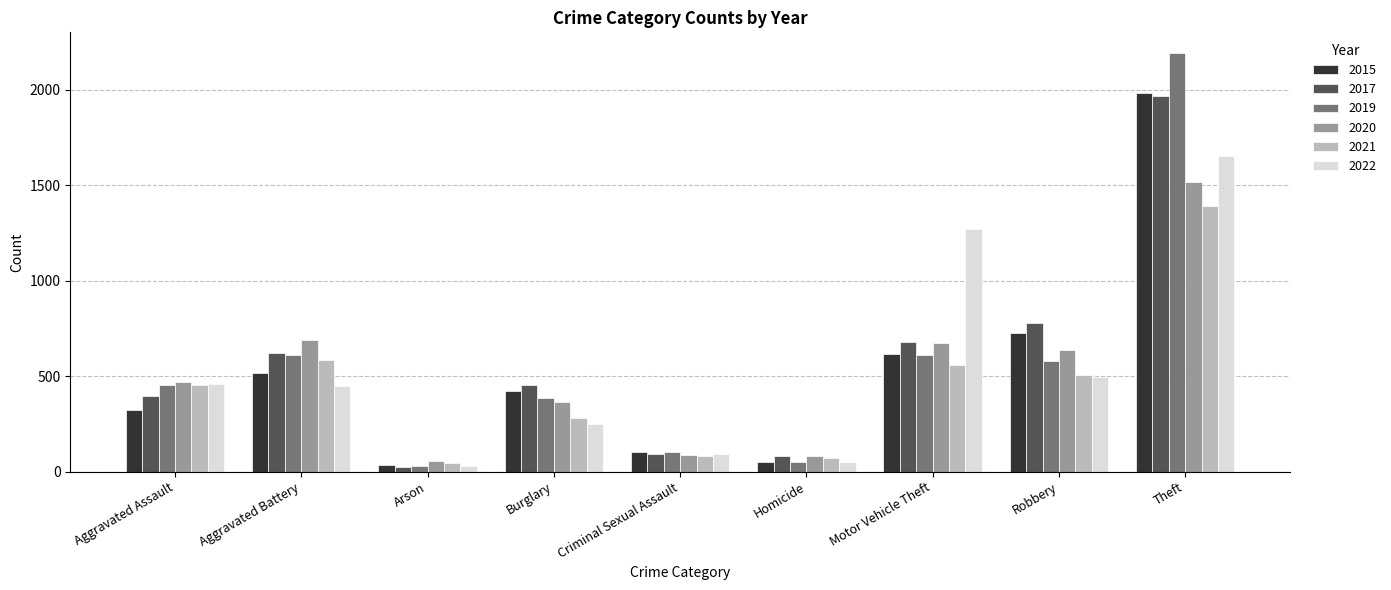

What is the minimum value shown in the chart?

23